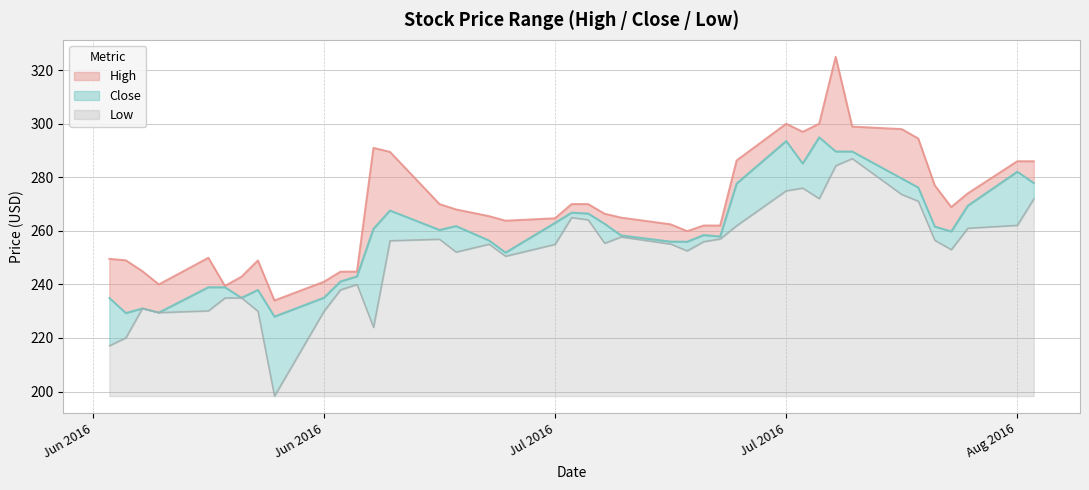

Reading left to right, transcribe all the data shown in this chart.

High: 14.6	19.7	13.9	10.5	11.0	0.5	7.8	11.0	6.0	5.9	3.7	1.8	30.2	21.9	9.6	6.2	9.1	11.9	1.7	3.2	3.5	3.8	6.6	6.4	3.9	3.6	4.1	8.6	6.4	11.9	5.1	35.4	9.3	18.4	18.3	15.4	9.1	4.6	3.9	8.1
Close: 17.8	9.2	0.0	0.0	8.8	4.0	0.0	7.9	29.7	5.1	3.1	3.0	36.8	11.2	3.5	9.7	1.3	1.3	8.0	1.8	2.4	7.2	0.6	0.9	3.4	2.4	0.9	15.8	18.6	9.1	22.9	5.3	2.6	5.9	5.1	5.1	6.8	8.4	20.0	5.9
Low: 18.8	21.8	32.8	31.2	31.8	36.6	36.7	31.7	0.0	31.7	39.7	41.7	25.7	58.1	58.6	53.8	56.8	52.2	56.7	66.7	65.8	57.1	59.4	56.8	54.2	57.7	58.7	63.6	76.7	77.7	73.8	86.1	88.7	75.3	72.8	58.2	54.7	62.7	63.8	73.7